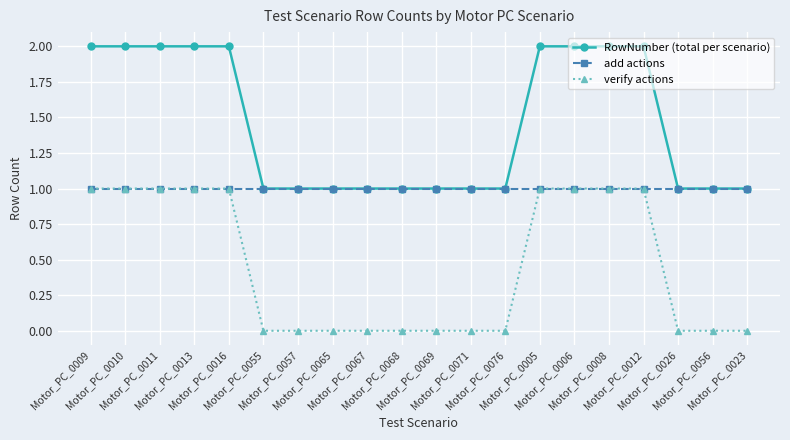

Which series has the largest total across all categories?

RowNumber (total per scenario)